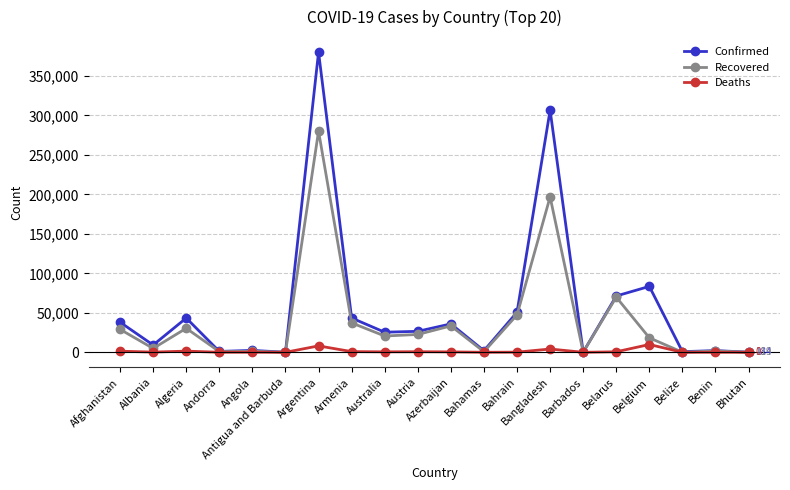

Which series has the largest range (max minus min)?

Confirmed